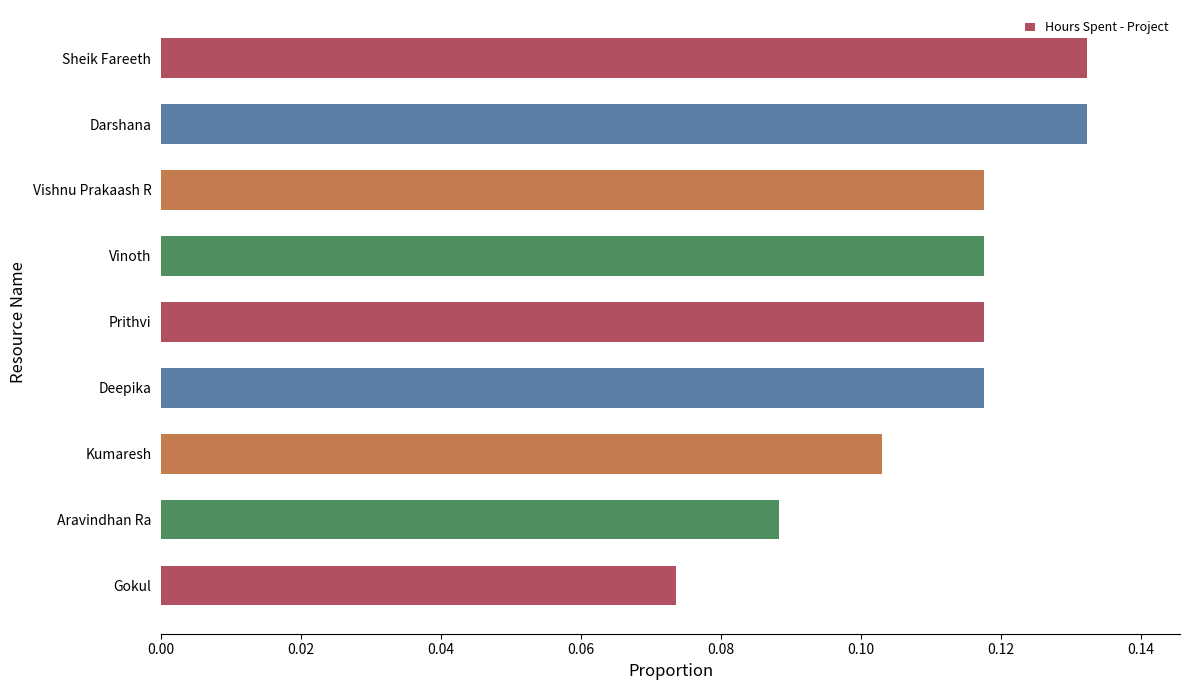

How many values are between 0 and 1?

9